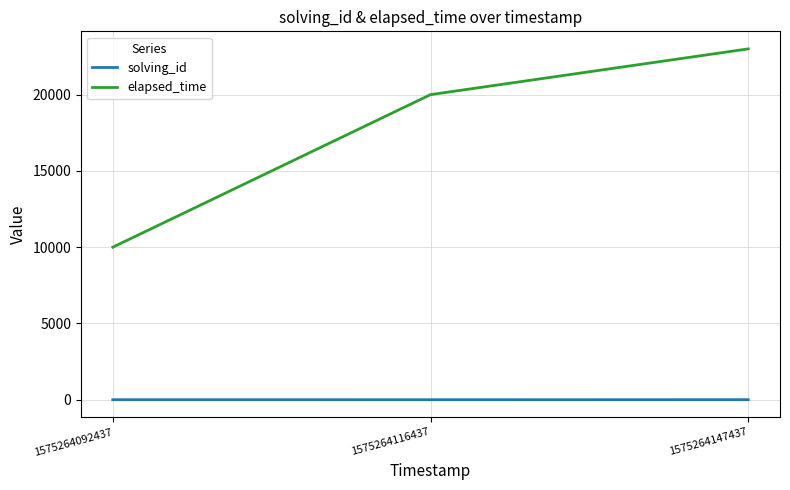

Rank the categories by elapsed_time value from highest to lowest.

1575264147437, 1575264116437, 1575264092437